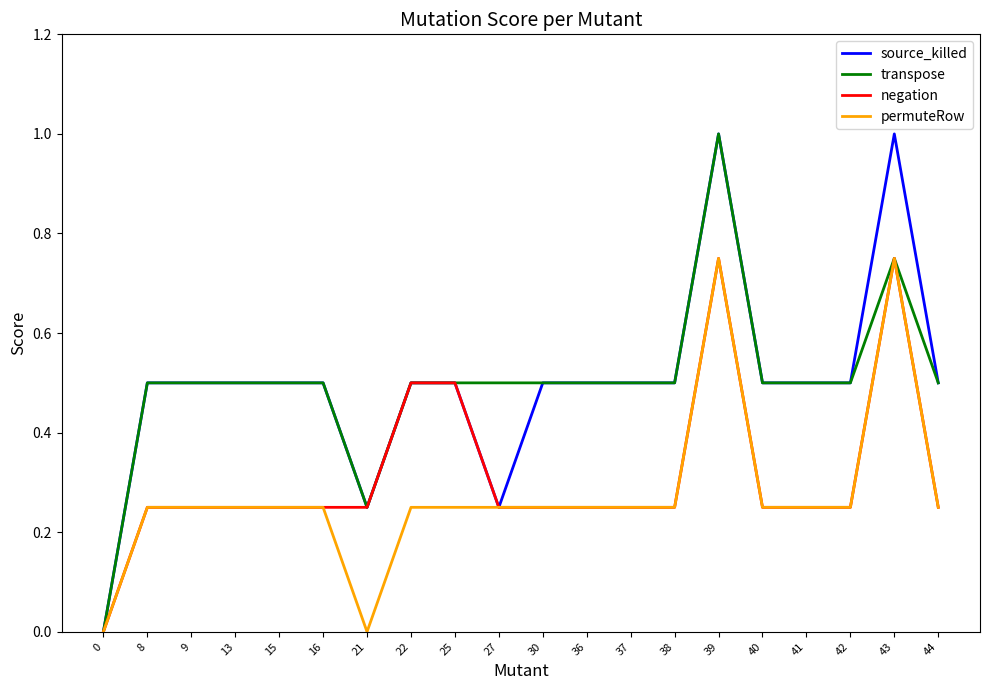

Which category has the highest value in the transpose series?

39